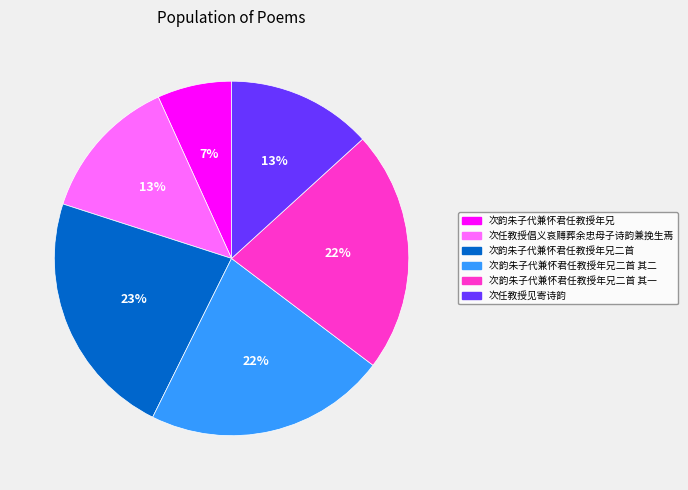

Is there any slice that represents more than half of the pie?

No